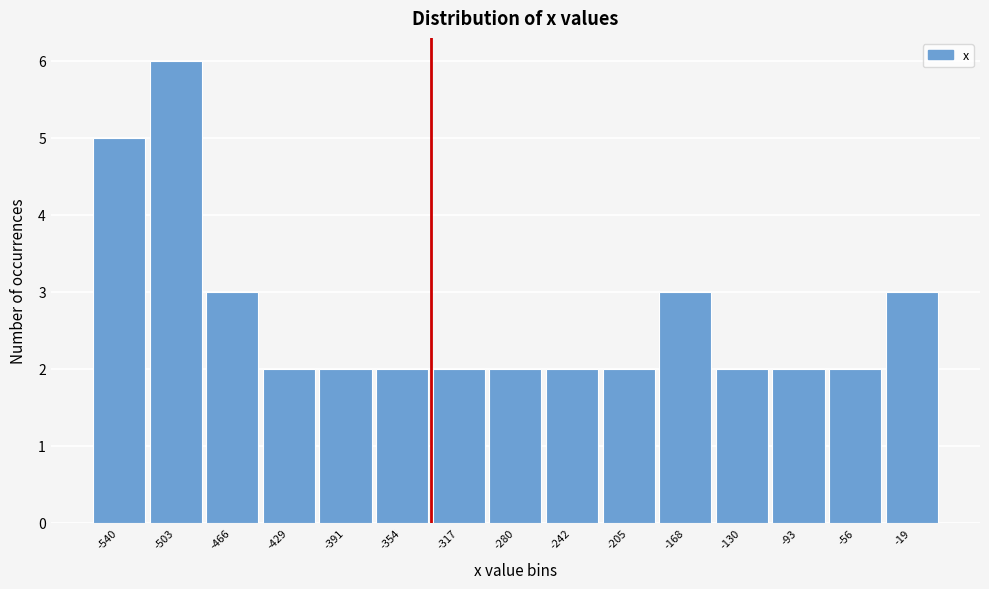

Reading left to right, list every bar in this chart as the range it spans on the x-axis followed by its height. Neither the bar edges nor the heights are printed on the chart, so give them approximately, as read against the axes.

-560 to -520: 5
-520 to -485: 6
-485 to -445: 3
-445 to -410: 2
-410 to -375: 2
-375 to -335: 2
-335 to -300: 2
-300 to -260: 2
-260 to -225: 2
-225 to -185: 2
-185 to -150: 3
-150 to -110: 2
-110 to -75: 2
-75 to -35: 2
-35 to 0: 3